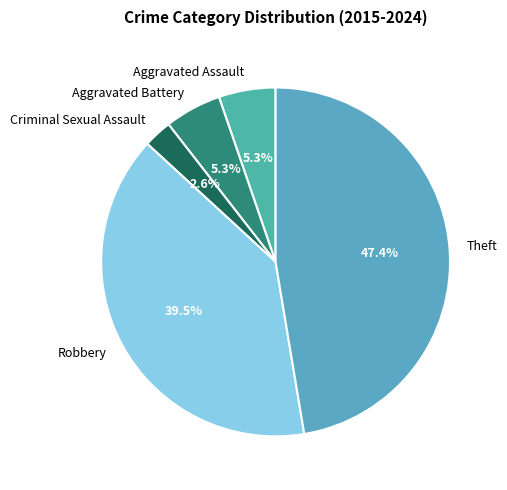

To the nearest percent, what is the average slice percentage?

20%